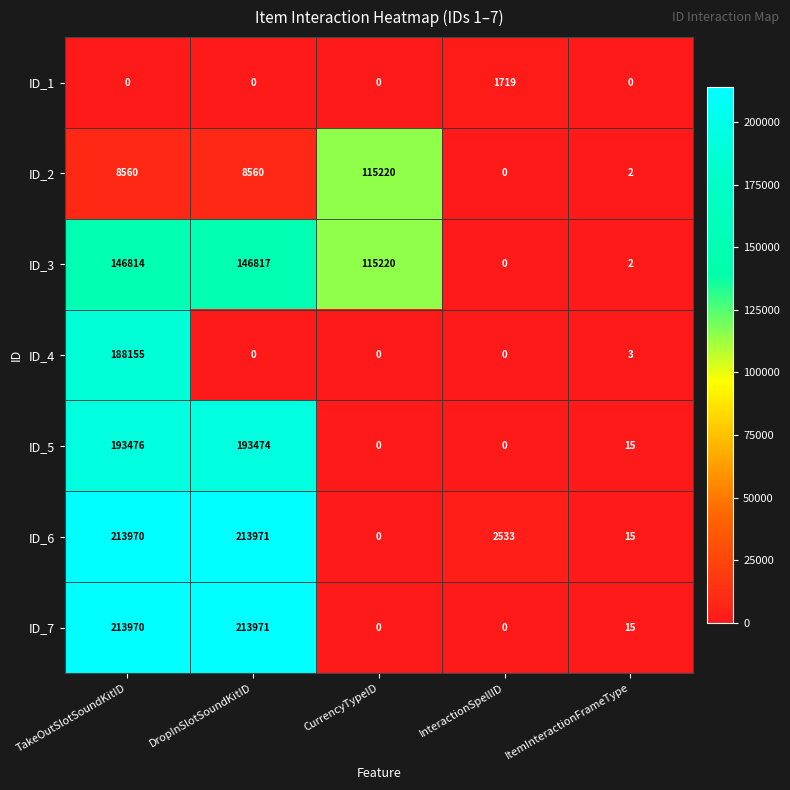

At how many categories does at least one series exceed 210409?

2